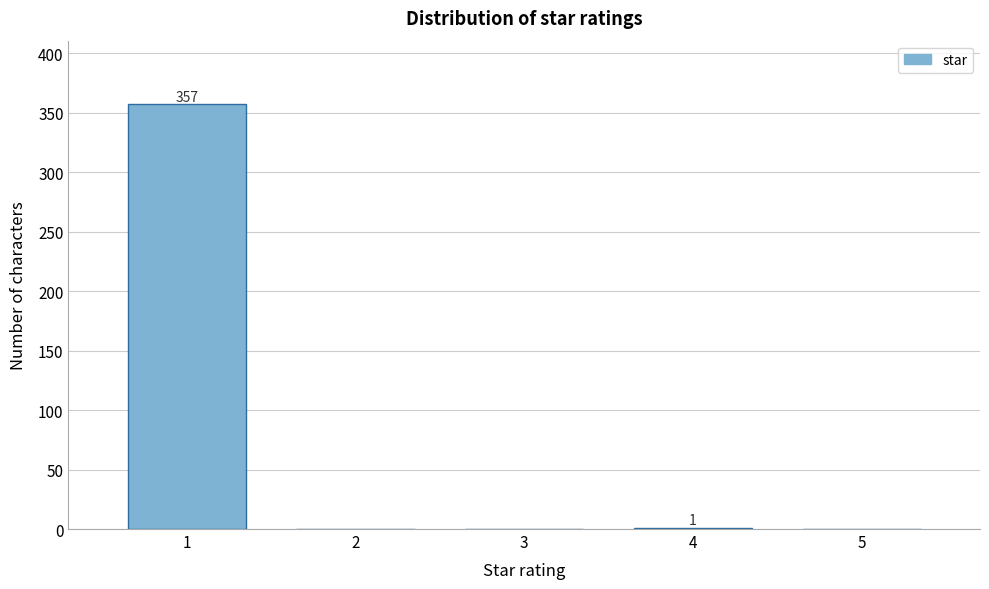

What is the greatest value displayed?

357